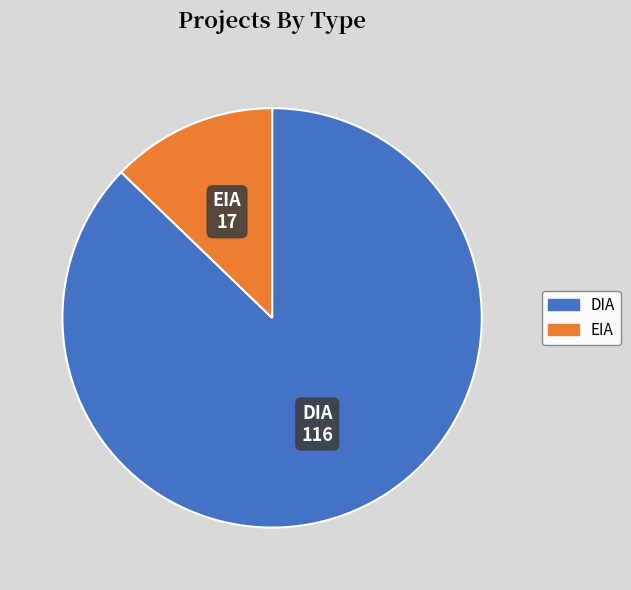

The EIA slice represents 6% of the pie. True or false?

False